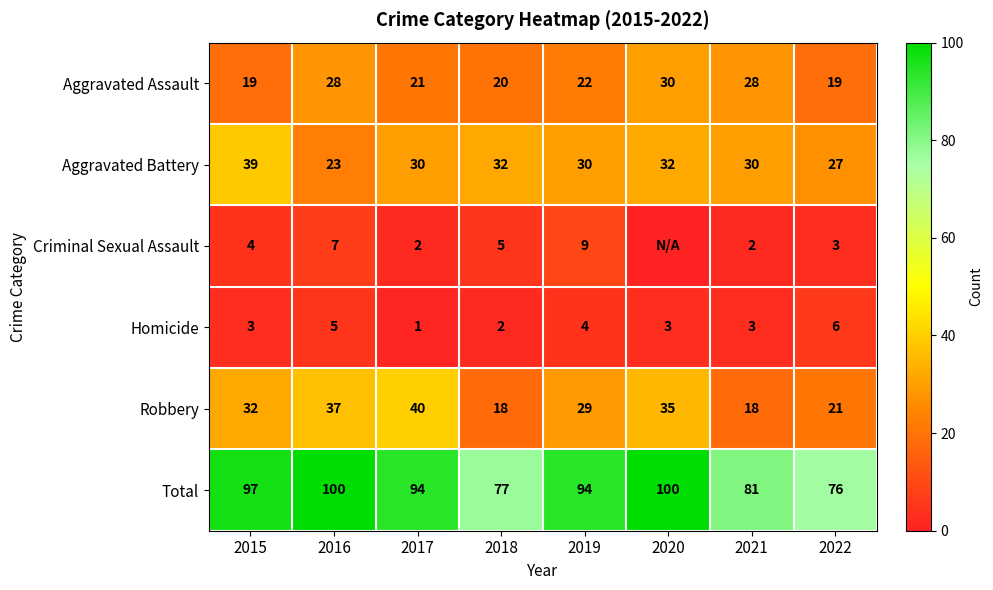

What is the difference between the maximum and minimum values in the Total series?

24